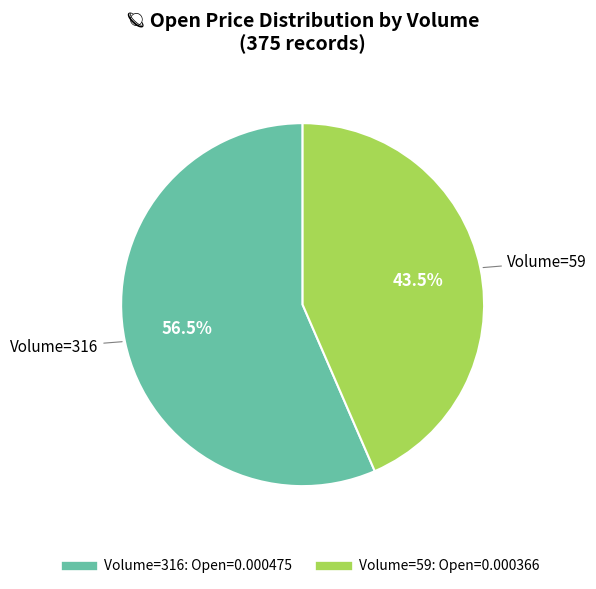

Is there any slice that represents more than half of the pie?

Yes